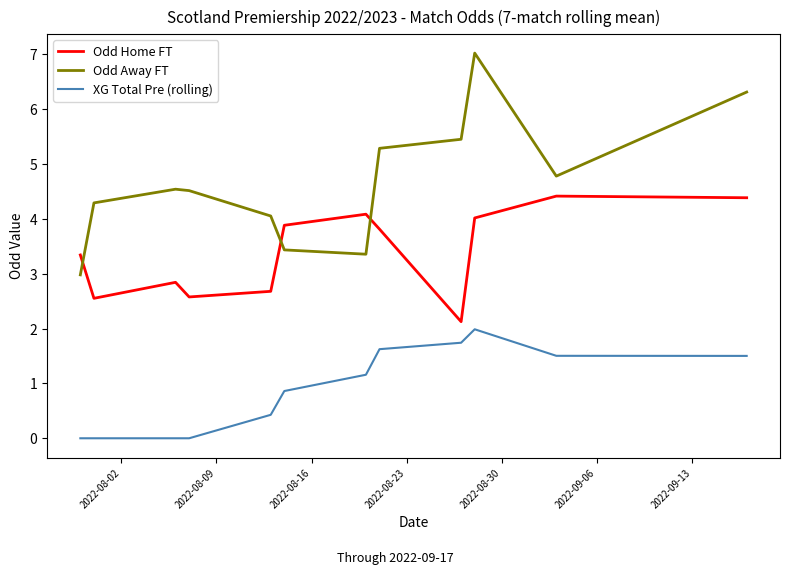

True or false: Odd Home FT and XG Total Pre (rolling) cross at least once.

False